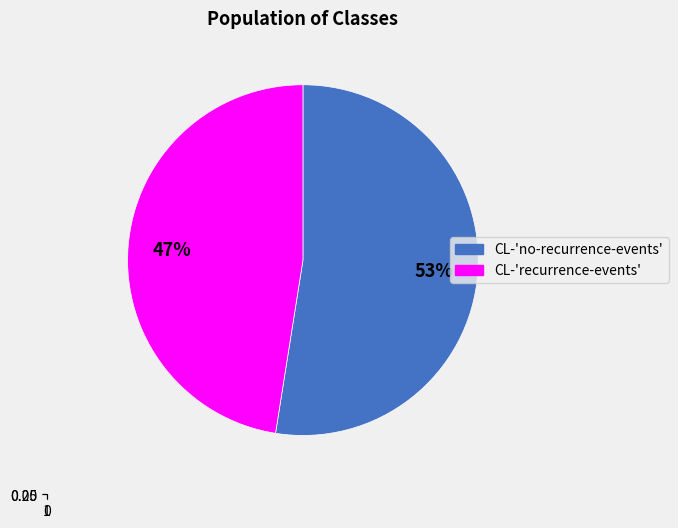

How many segments does this pie chart have?

2